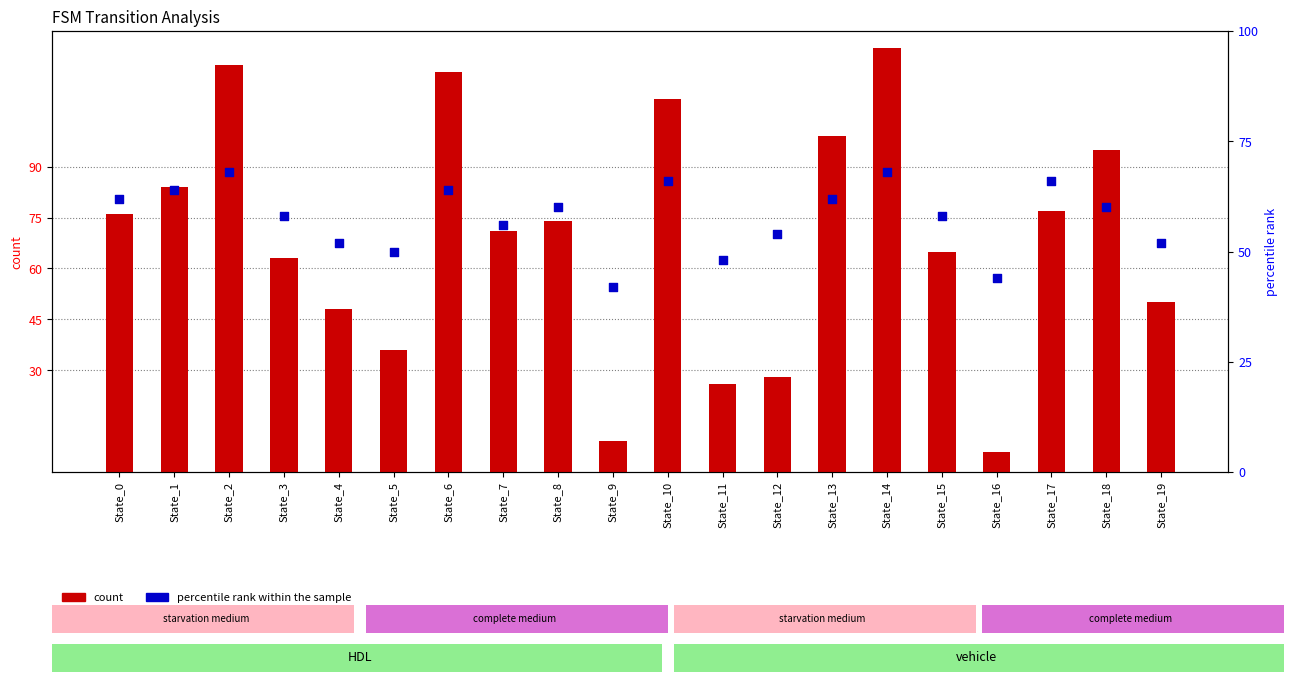

Which series has the largest total across all categories?

count